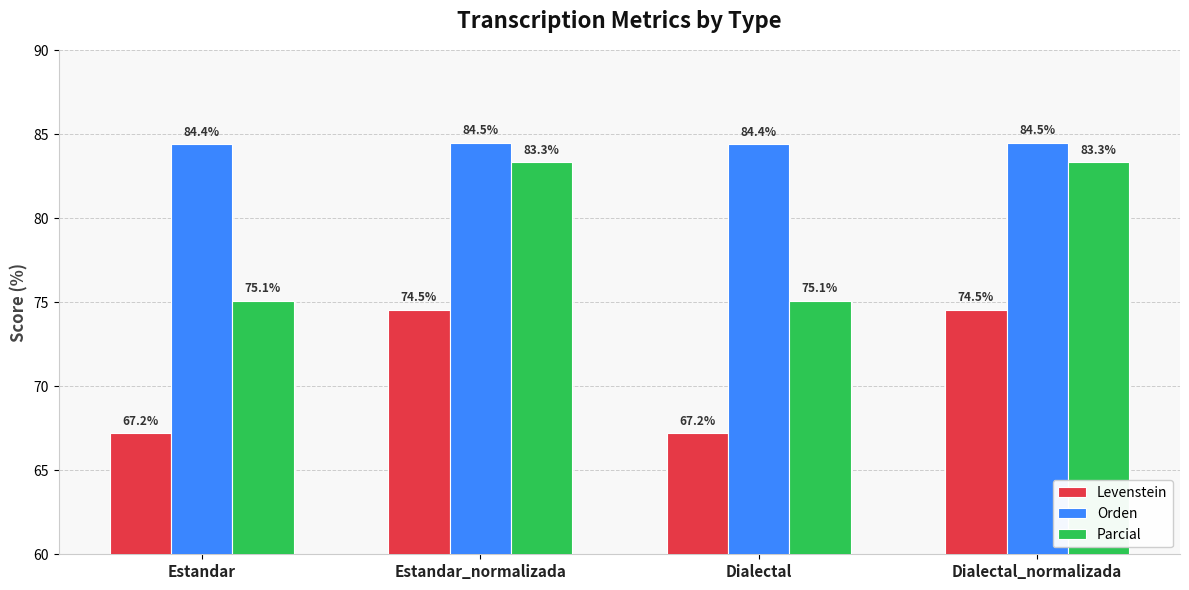

Where does the Levenstein series first go above 74?

Estandar_normalizada